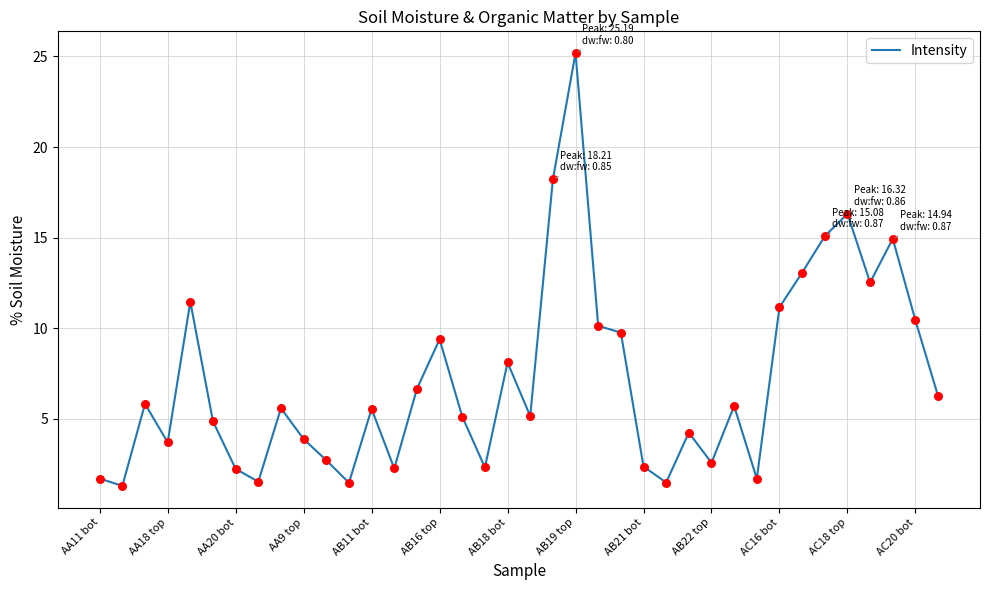

What is the difference between the maximum and minimum values?

23.9